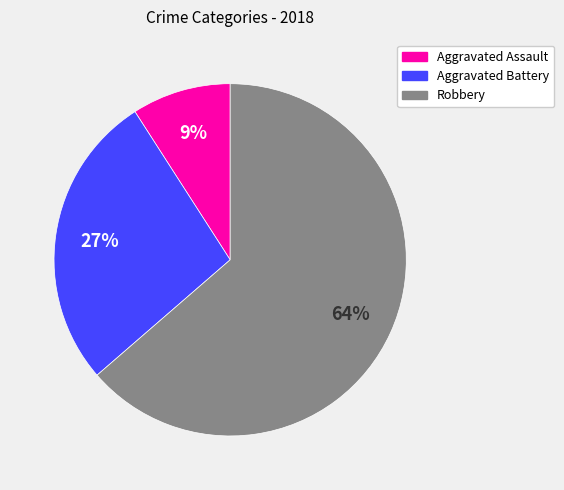

Which category accounts for the majority?

Robbery